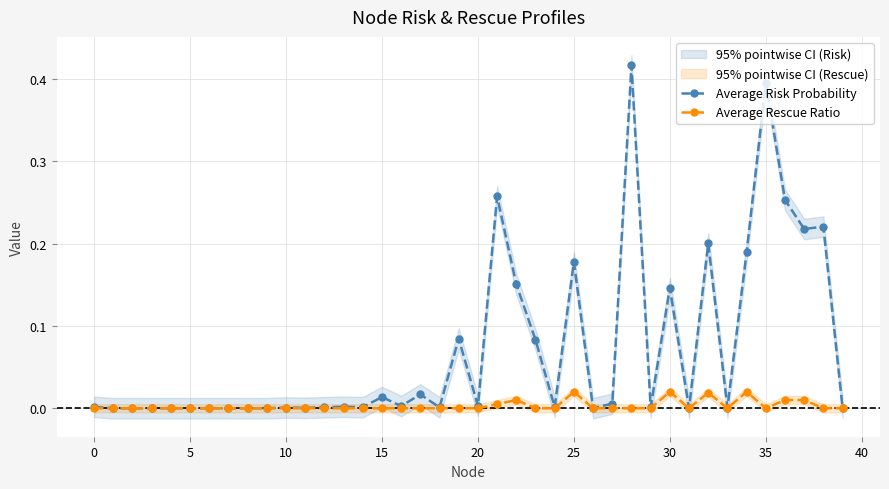

Is it true that Average Risk Probability equals 0.0 at 11?

False